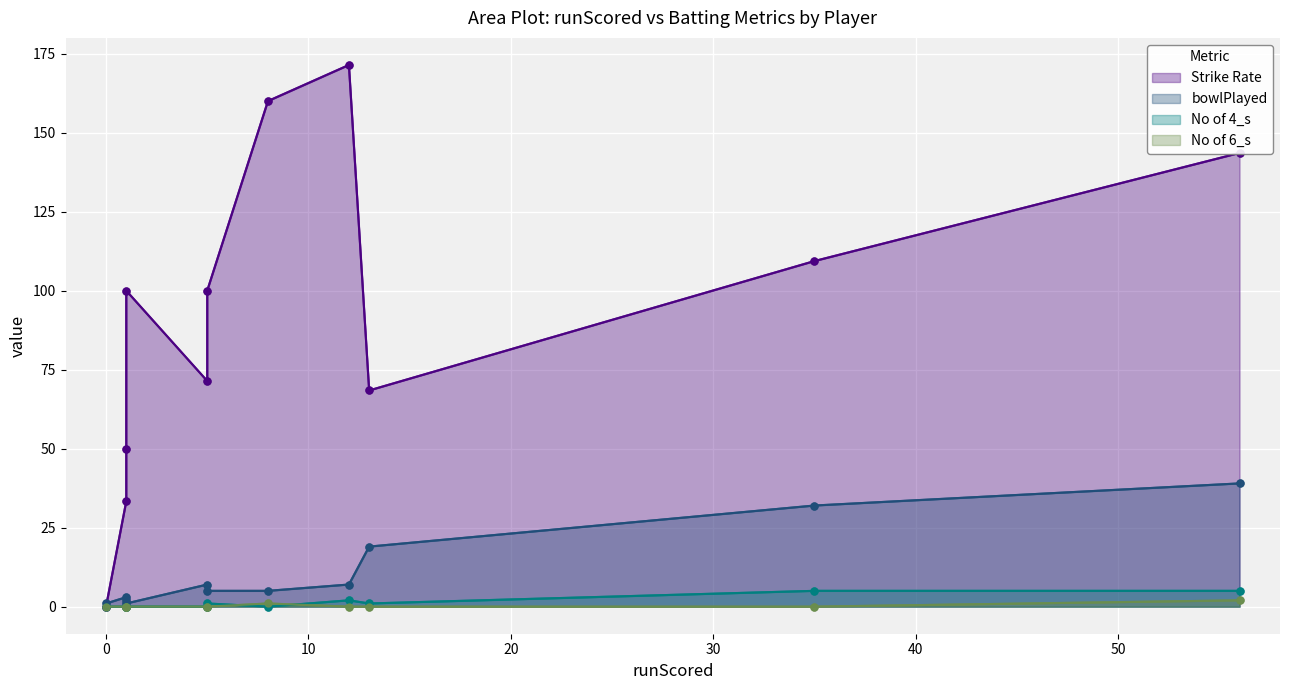

Which has a higher value, 50 or −10?

50